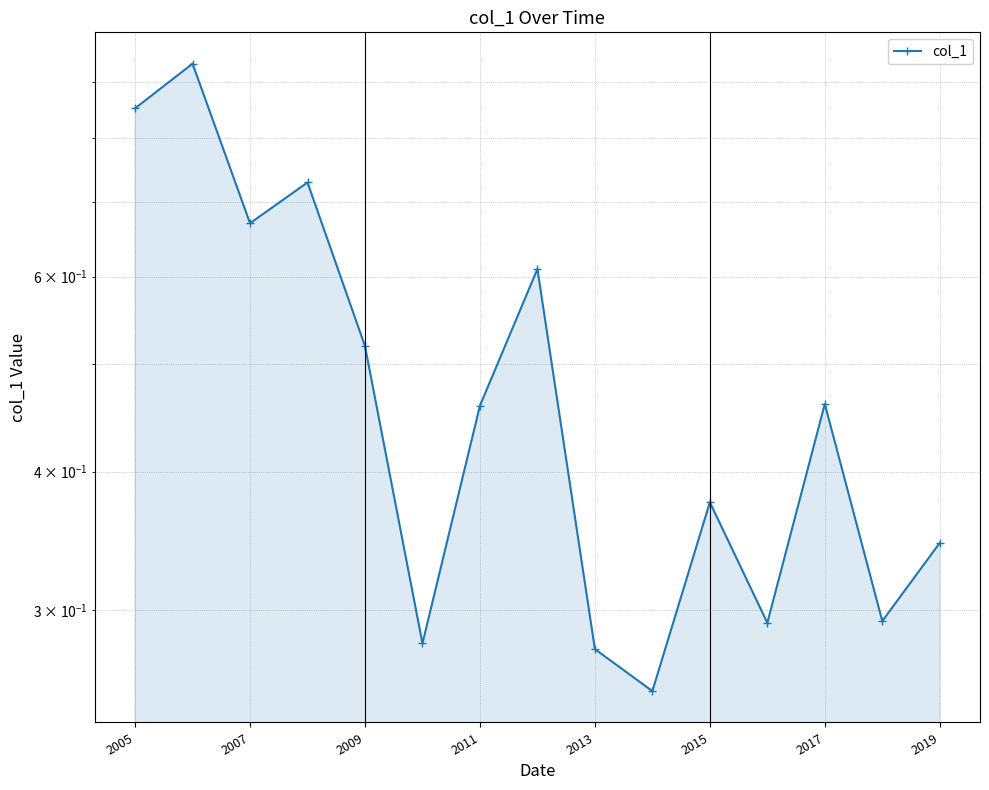

The chart shows a value of 0.5 at 13. True or false?

False